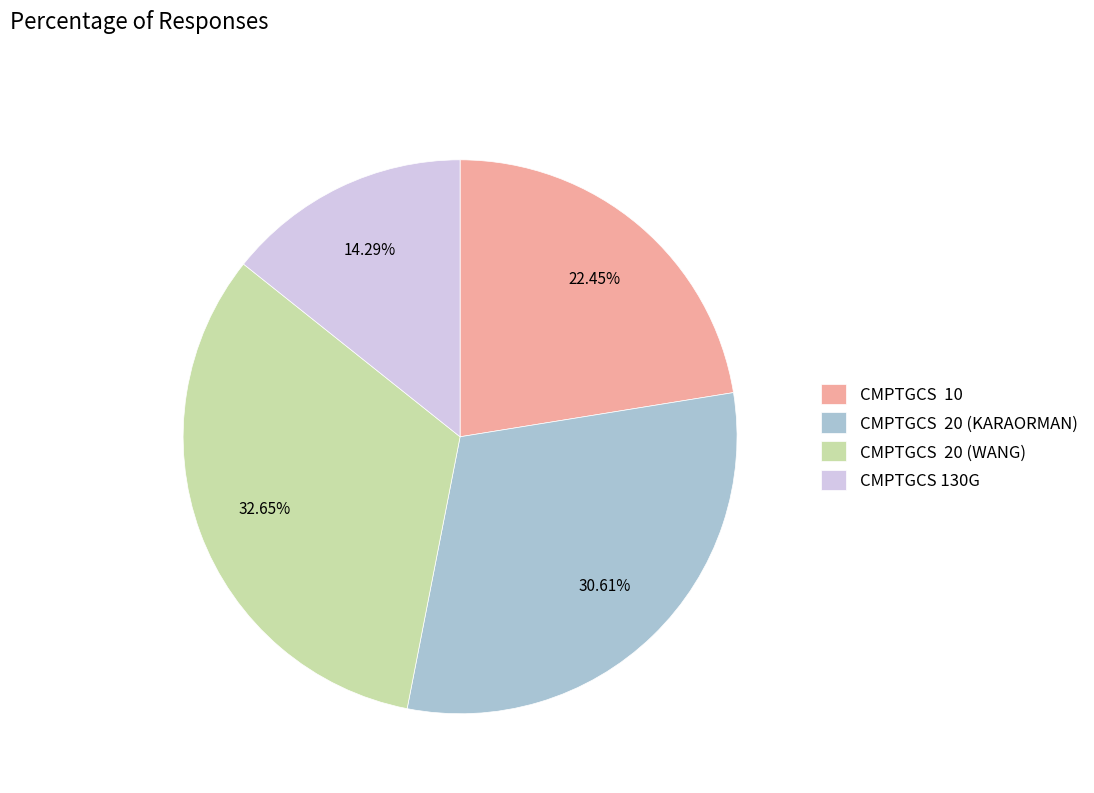

Is CMPTGCS 20 (WANG) the majority of the pie?

No